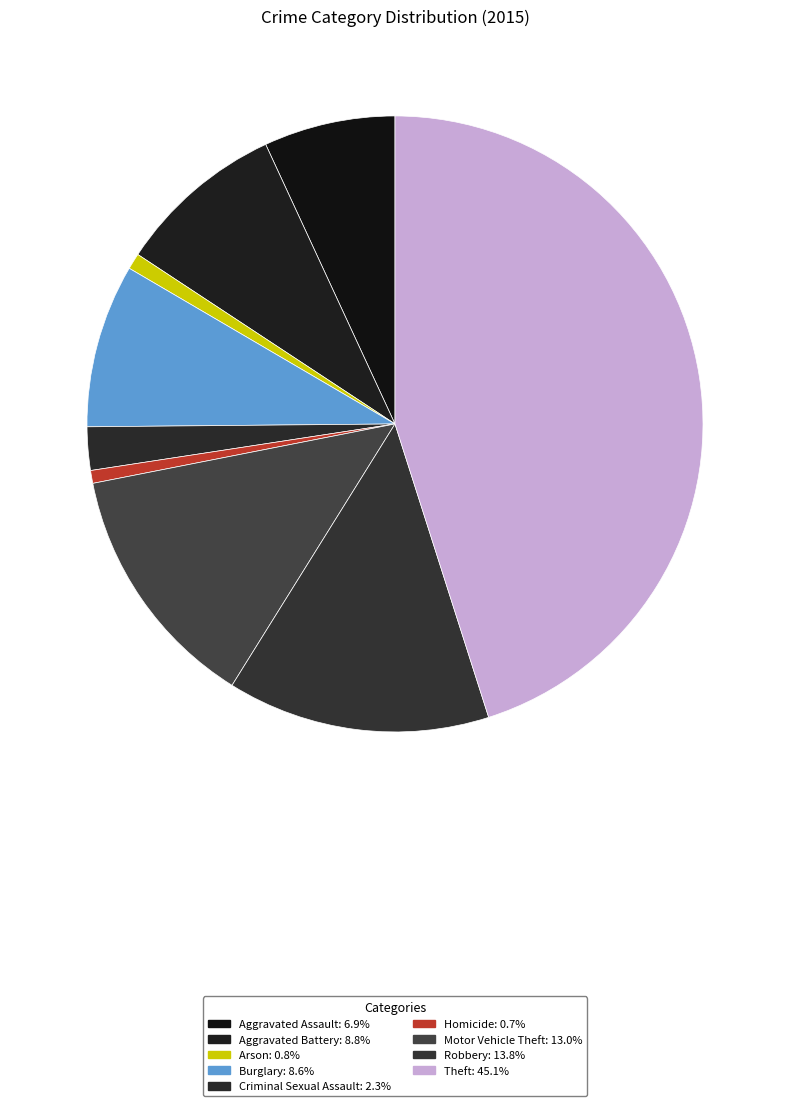

Which has a higher value, Homicide or Robbery?

Robbery